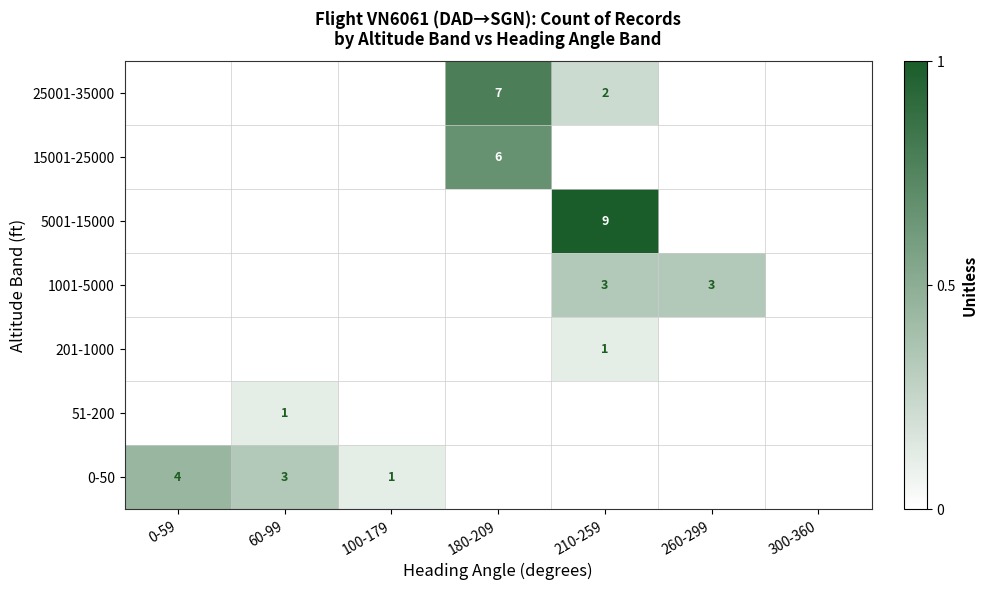

Is it true that 25001-35000 equals 1 at 210-259?

False